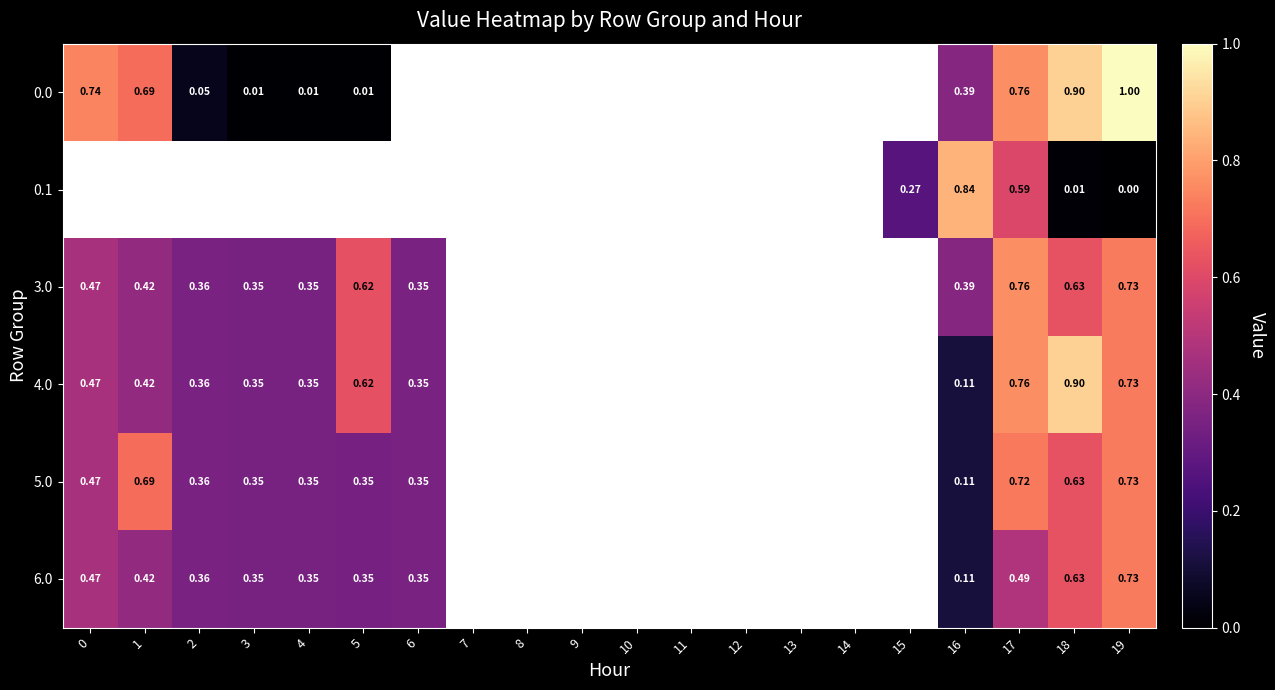

How many values in 5.0 are above zero?

11